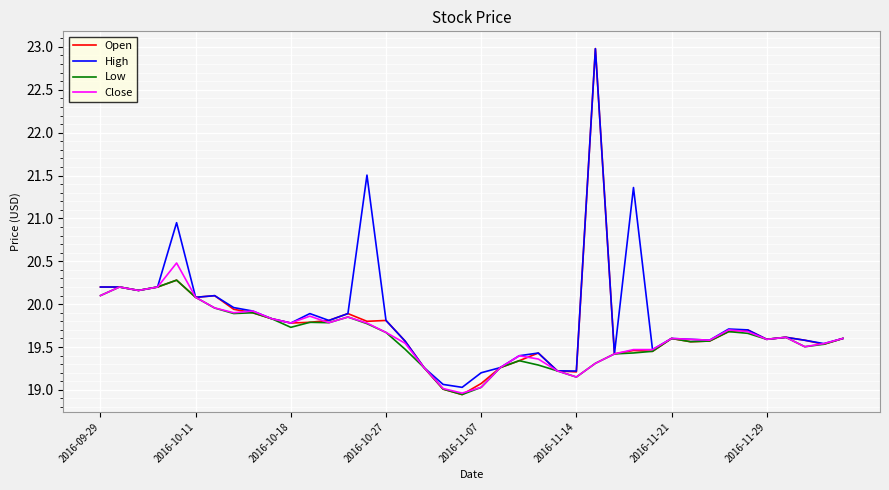

What is the maximum value for Open?

23.0